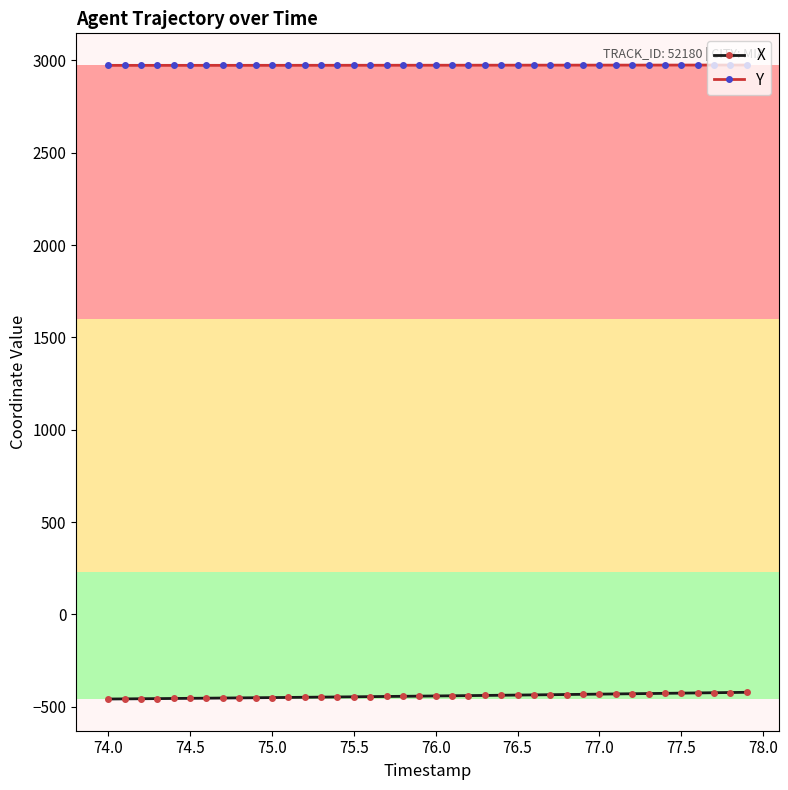

What is the maximum value shown in the chart?

2975.2